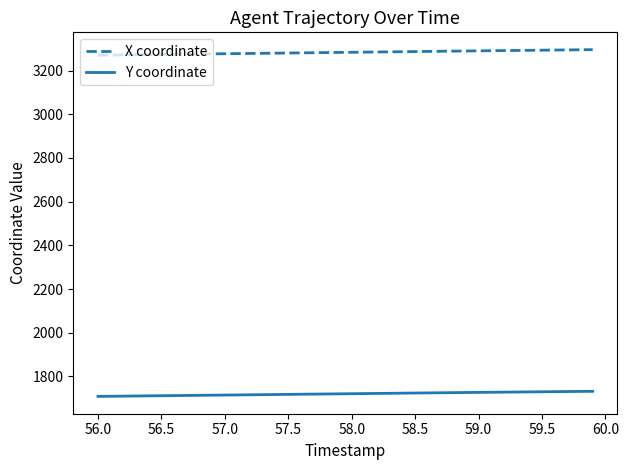

True or false: Y coordinate and X coordinate cross at least once.

False